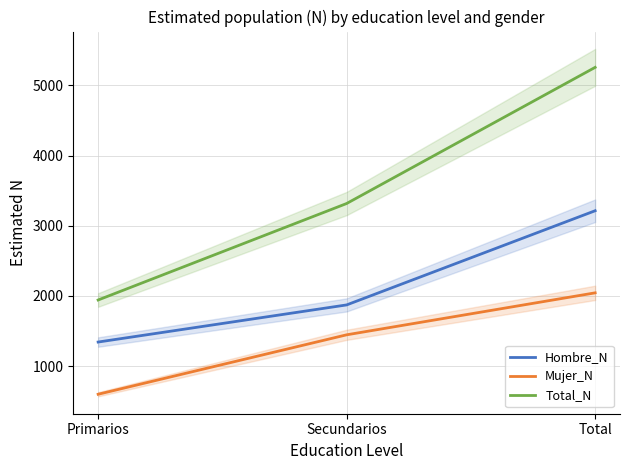

What is the value of the Mujer_N point at the 1st from the left?

598